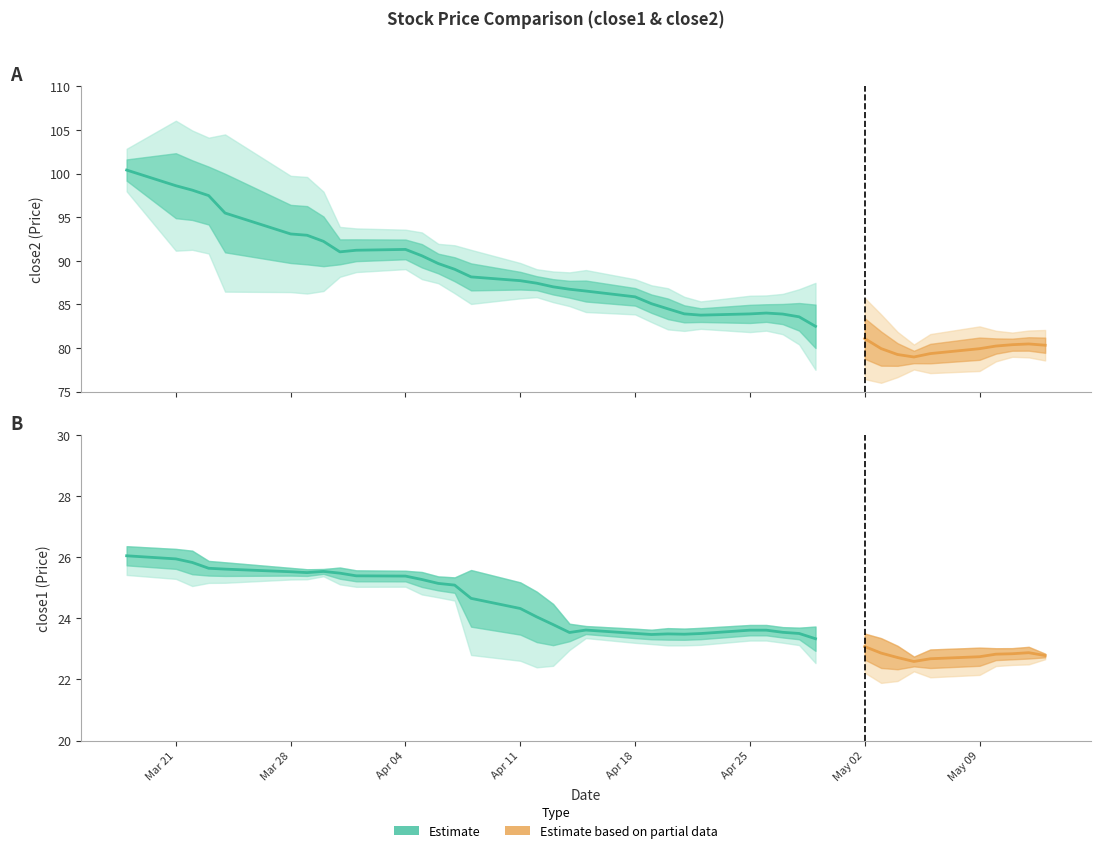

Reading right to left, what are all the values shown in this chart?

close2: 80.0	79.7	81.3	80.9	80.0	79.2	78.2	78.5	79.0	81.5	82.6	83.9	85.5	84.4	83.1	83.1	83.5	84.8	85.1	86.0	86.1	87.4	88.1	86.2	87.3	88.1	88.8	90.3	90.5	90.6	92.6	92.5	89.8	89.6	96.7	96.1	93.2	101.8	99.6	99.8
close1: 22.7	22.8	22.9	23.2	22.7	22.7	22.3	22.5	22.7	23.4	23.4	23.4	23.8	23.6	23.5	23.8	23.4	23.3	23.5	23.6	23.7	23.6	23.8	23.1	24.9	24.9	24.9	25.5	25.2	25.2	25.6	25.5	25.5	25.7	25.5	25.4	25.6	25.9	25.8	26.4